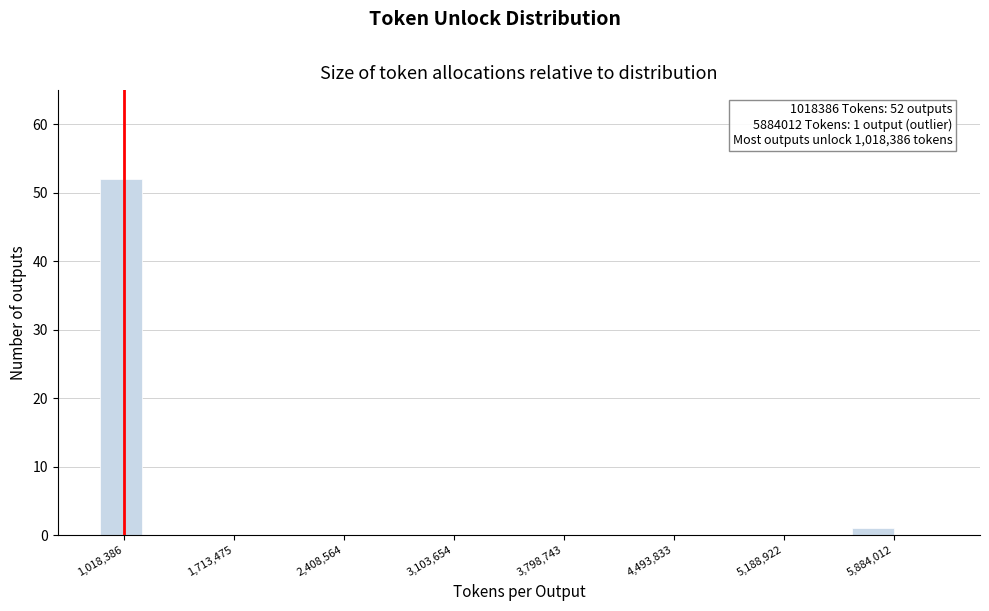

Around what value on the x-axis is the tallest bar? Give the approximate position of its centre, as read against the axis.

1000000